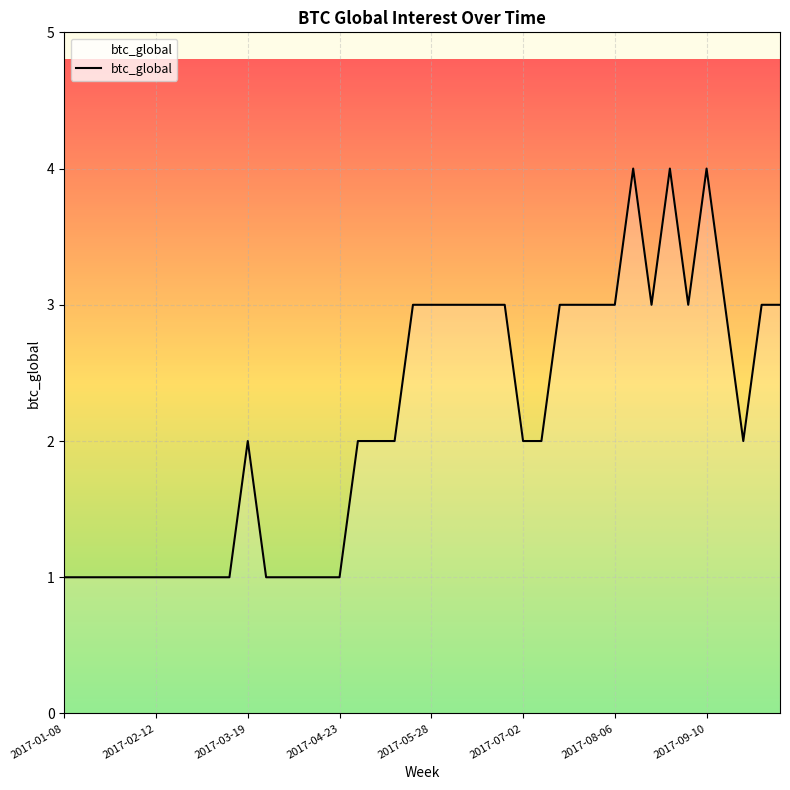

Reading right to left, transcribe all the data shown in this chart.

3	3	2	3	4	3	4	3	4	3	3	3	3	2	2	3	3	3	3	3	3	2	2	2	1	1	1	1	1	2	1	1	1	1	1	1	1	1	1	1